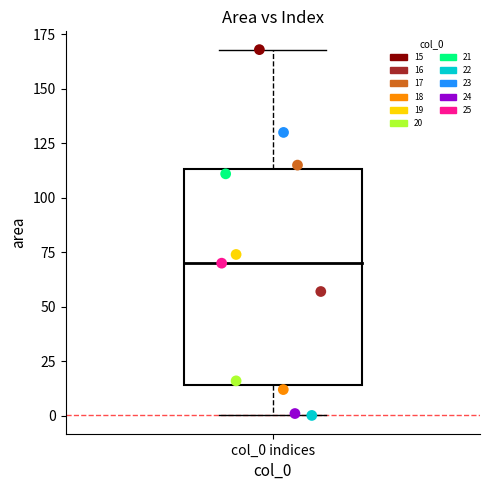

Which series reaches the maximum Y coordinate?

15